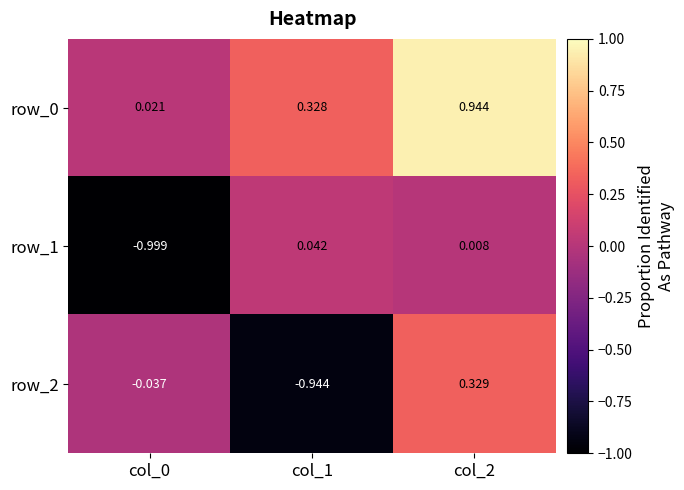

What is the total value across all series at col_1?

-0.6